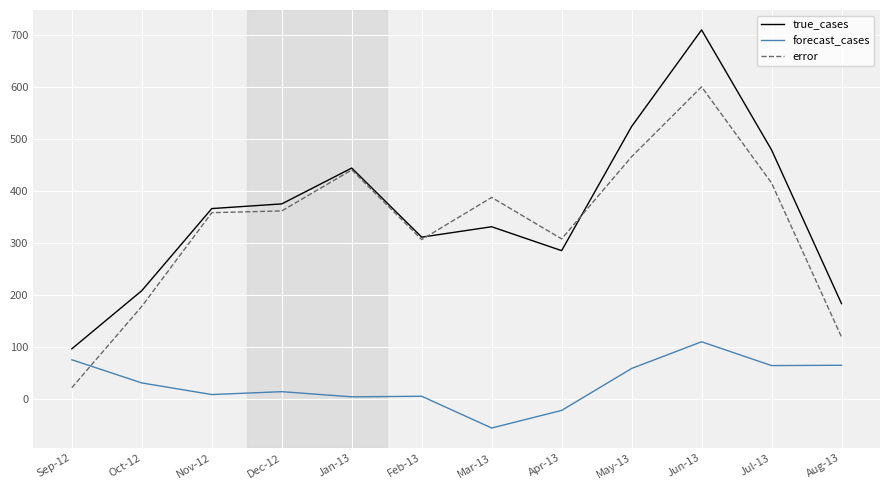

List the series in order of their peak value, highest first.

true_cases, error, forecast_cases